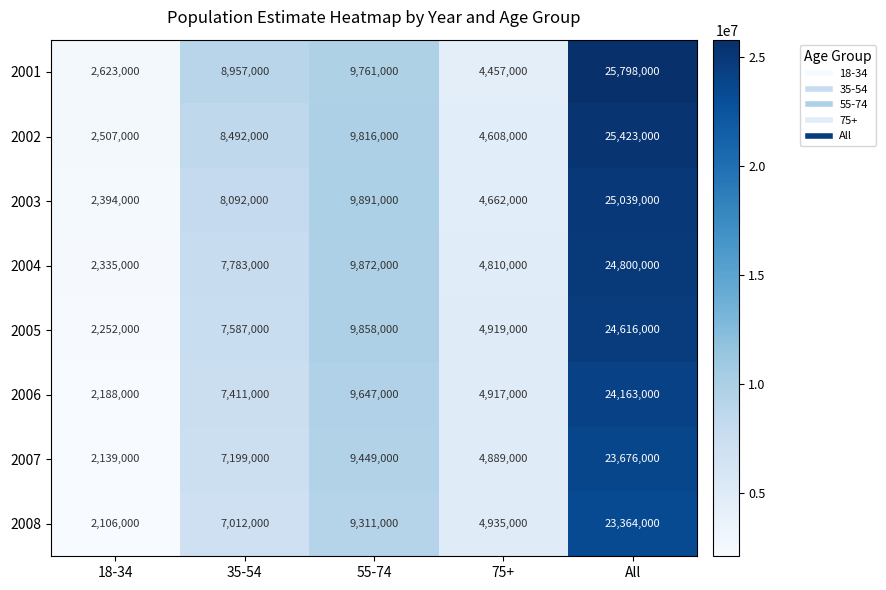

What is the sum of the 2008 values at 75+ and 35-54?

11947000